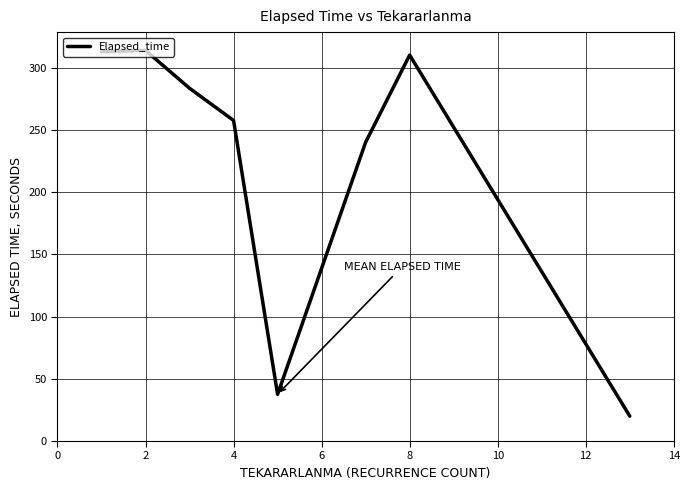

How many interior local valleys (lower than both neighbors) does the data have?

1